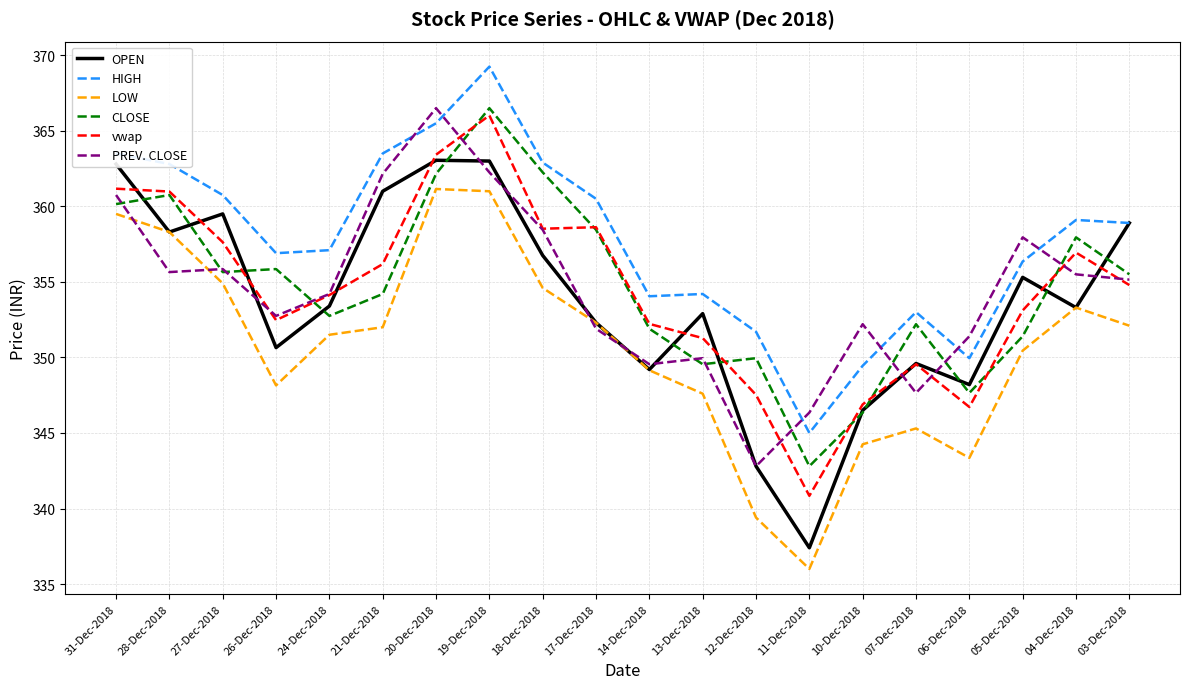

What is the difference between the highest and lowest values at 17-Dec-2018?

8.6